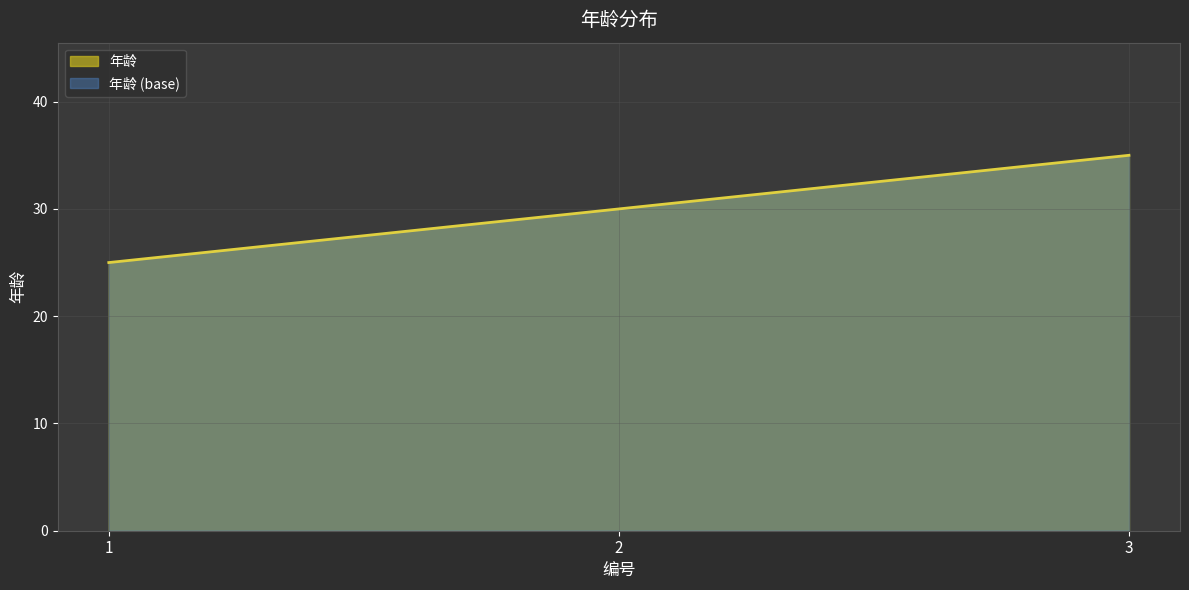

What is the change in value from 1 to 3?

+10